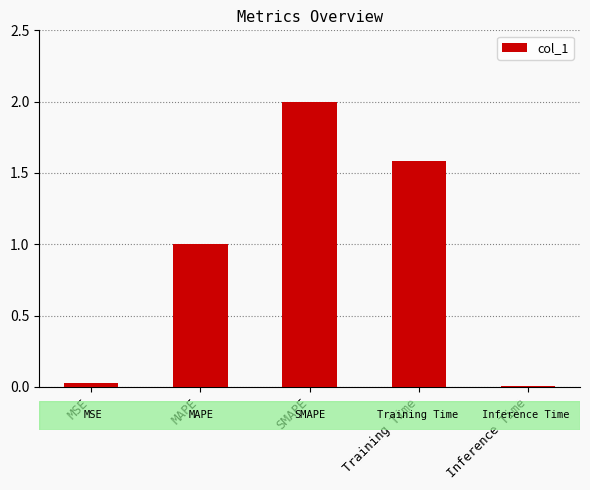

Is it true that the value at MSE is 0.0?

True